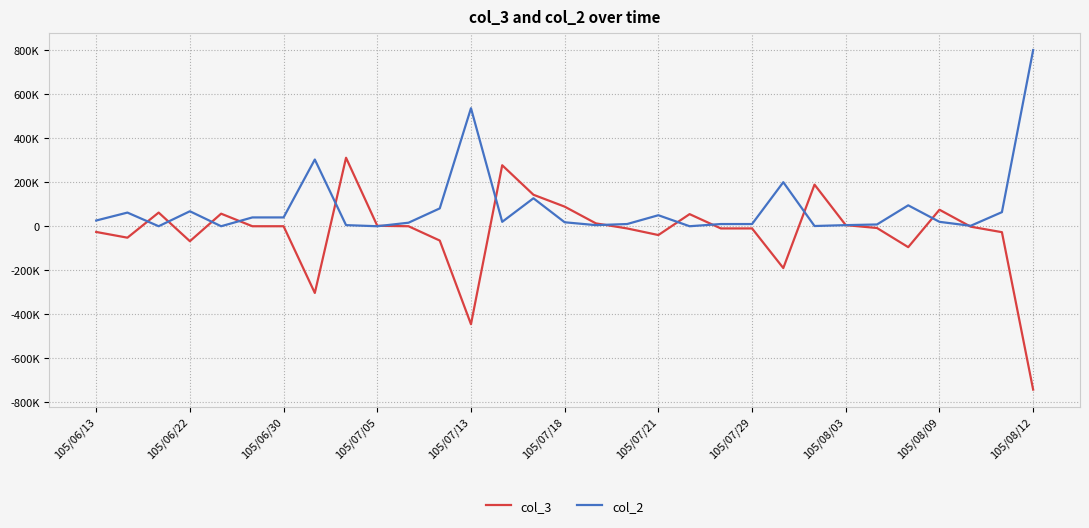

What is the average value of the col_2 series?

84581